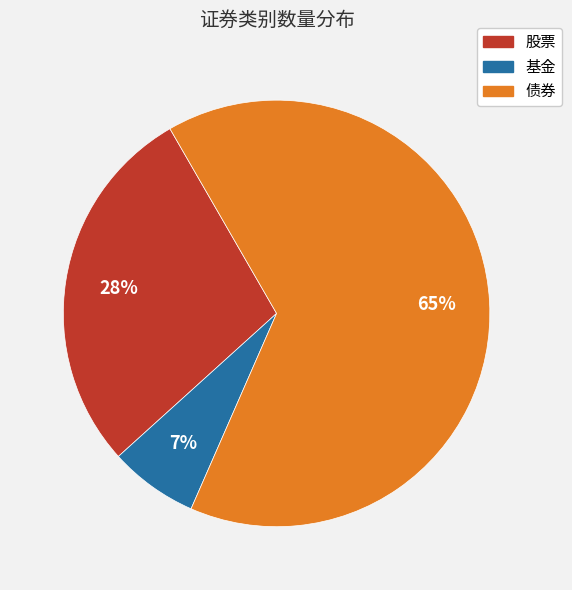

What percentage is the 债券 slice, to the nearest percent?

65%